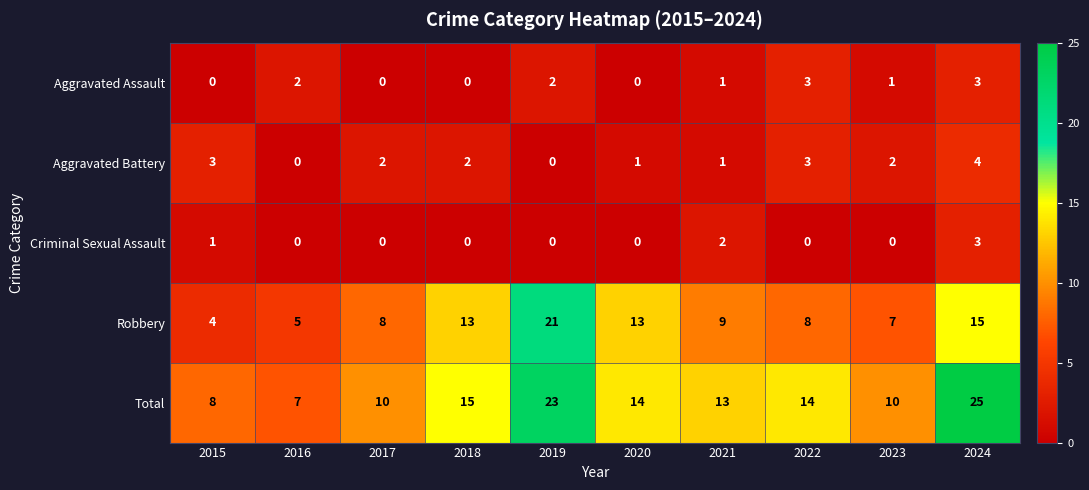

What is the greatest value displayed?

25